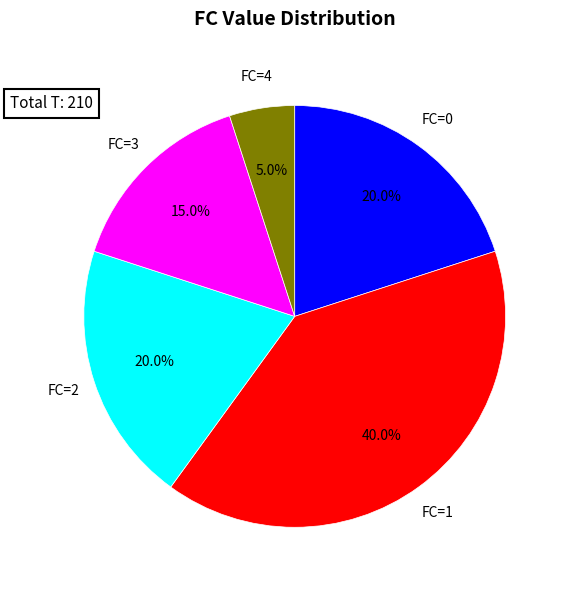

Count the number of slices in the pie.

5